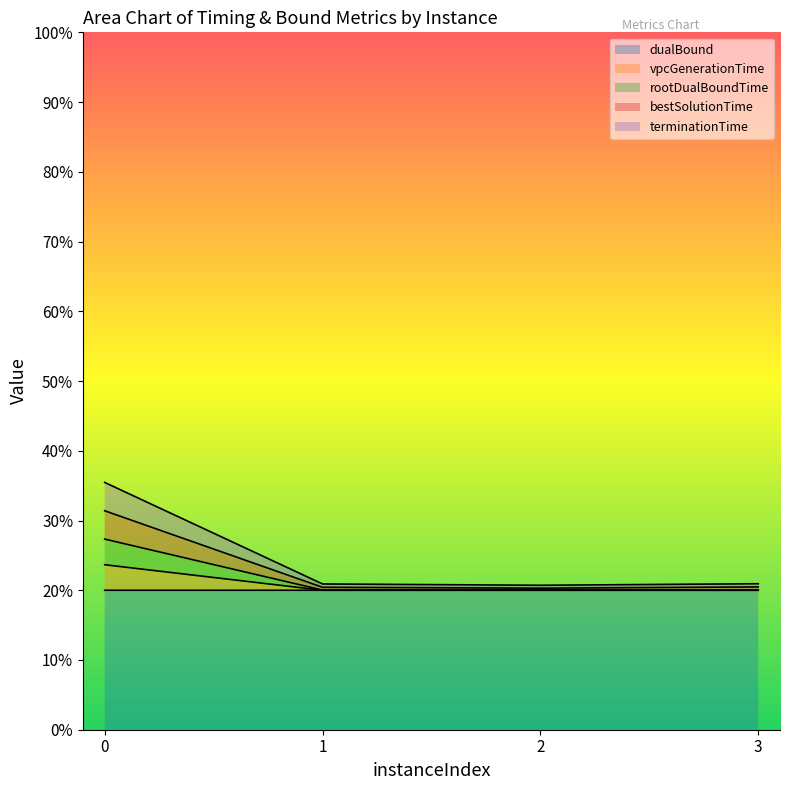

How many lines are shown in the chart?

5